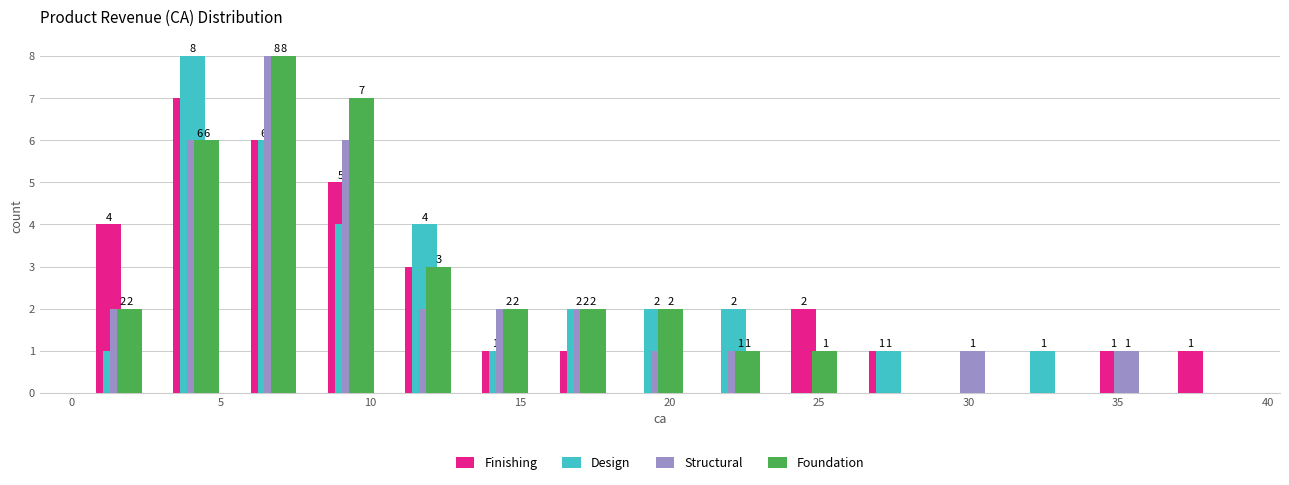

In the Design series, which range on the x-axis has the tallest bar?

3.0 to 5.5